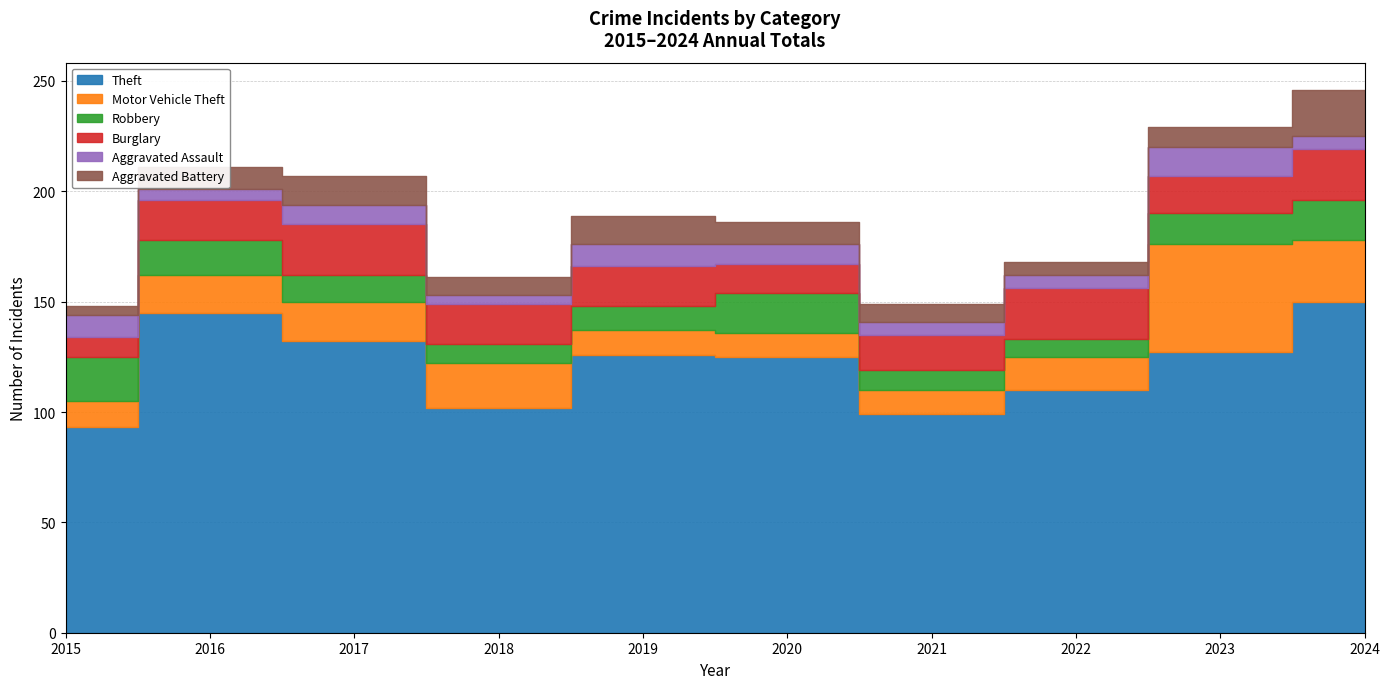

Which category has the highest value in the Motor Vehicle Theft series?

2023